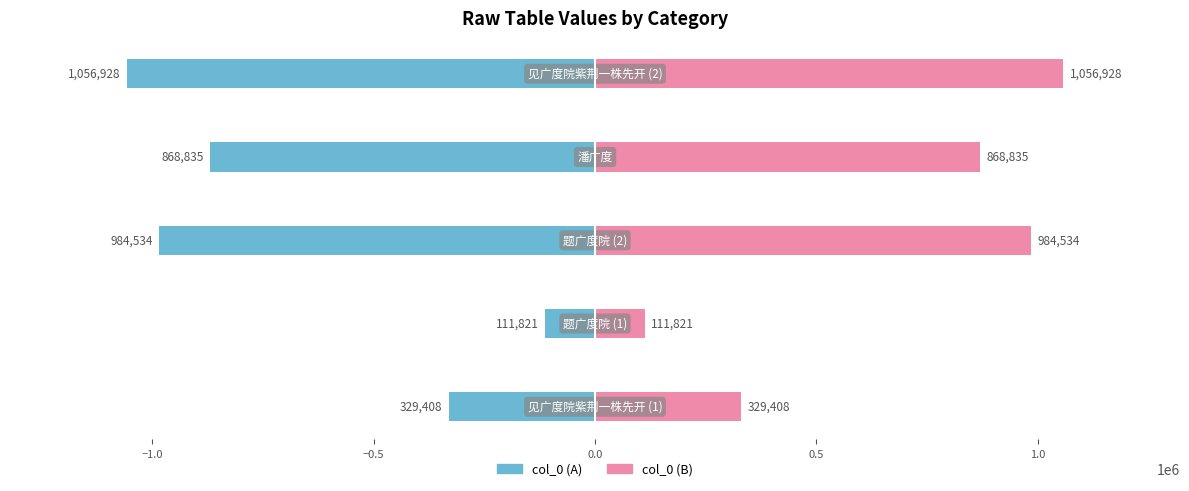

What is the value of the col_0 (B) bar at the 4th from the left?

868835